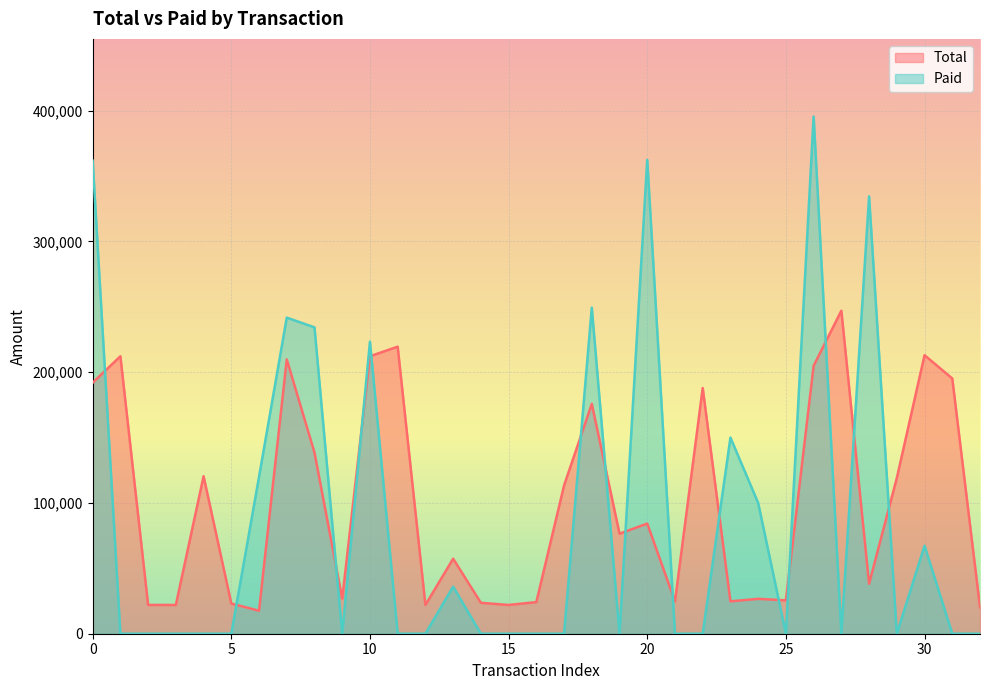

What is the greatest value displayed?

395600